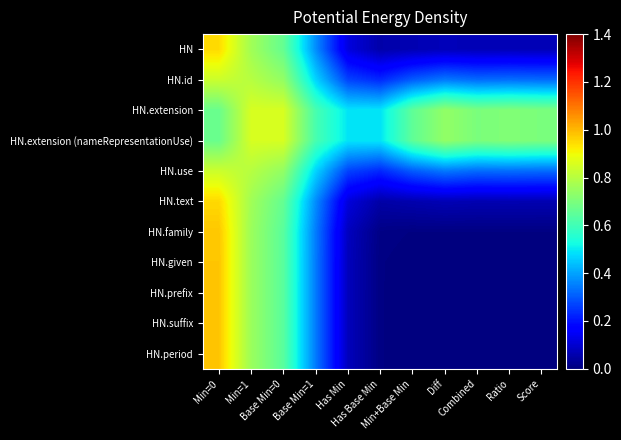

Which label corresponds to the largest value in the chart?

Min=0